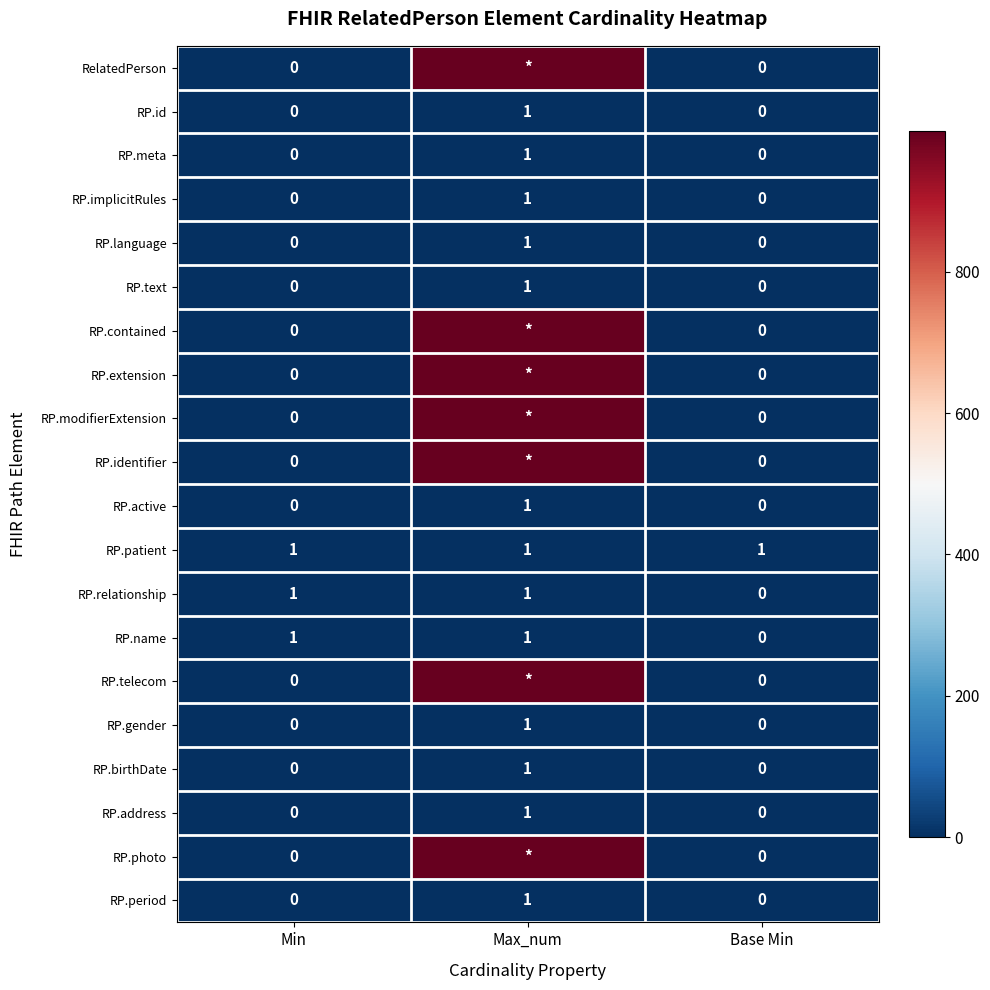

The RP.text series shows 1 at Max_num. True or false?

True